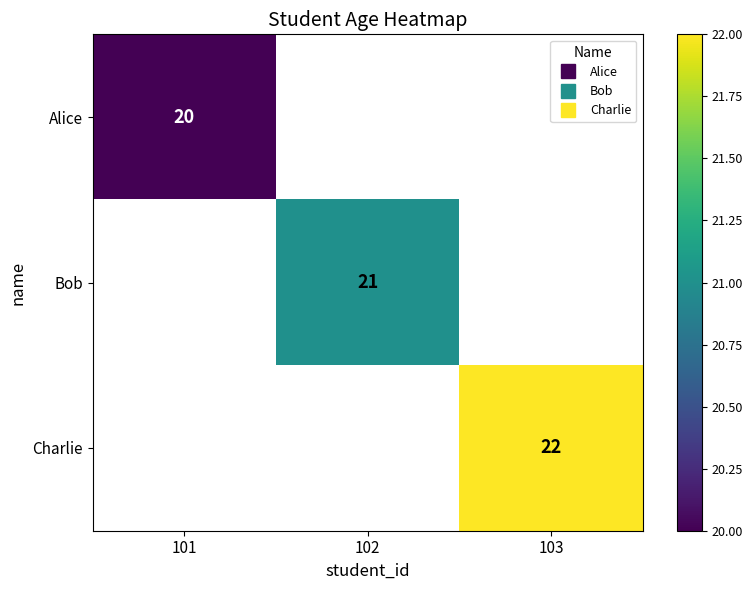

Which category has the lowest value in the Bob series?

101